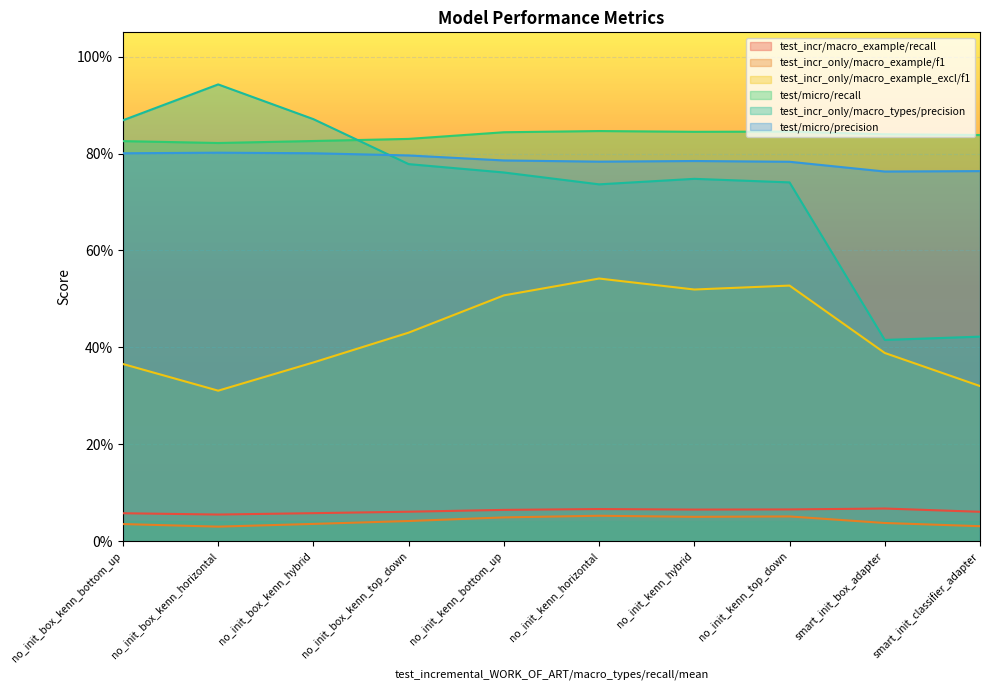

Which series has the largest total across all categories?

test/micro/recall